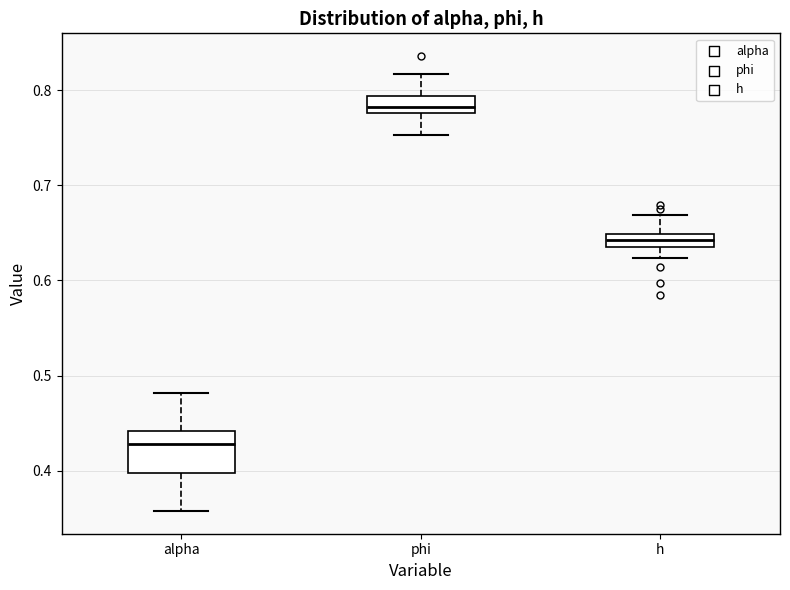

Which box is the tallest, from its lower edge to its upper edge?

alpha